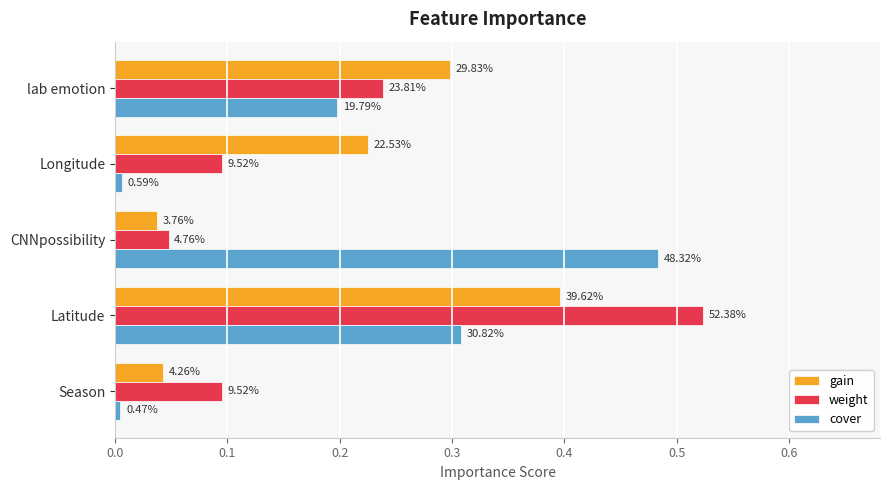

Count the gain values in the range 0 to 1.

5